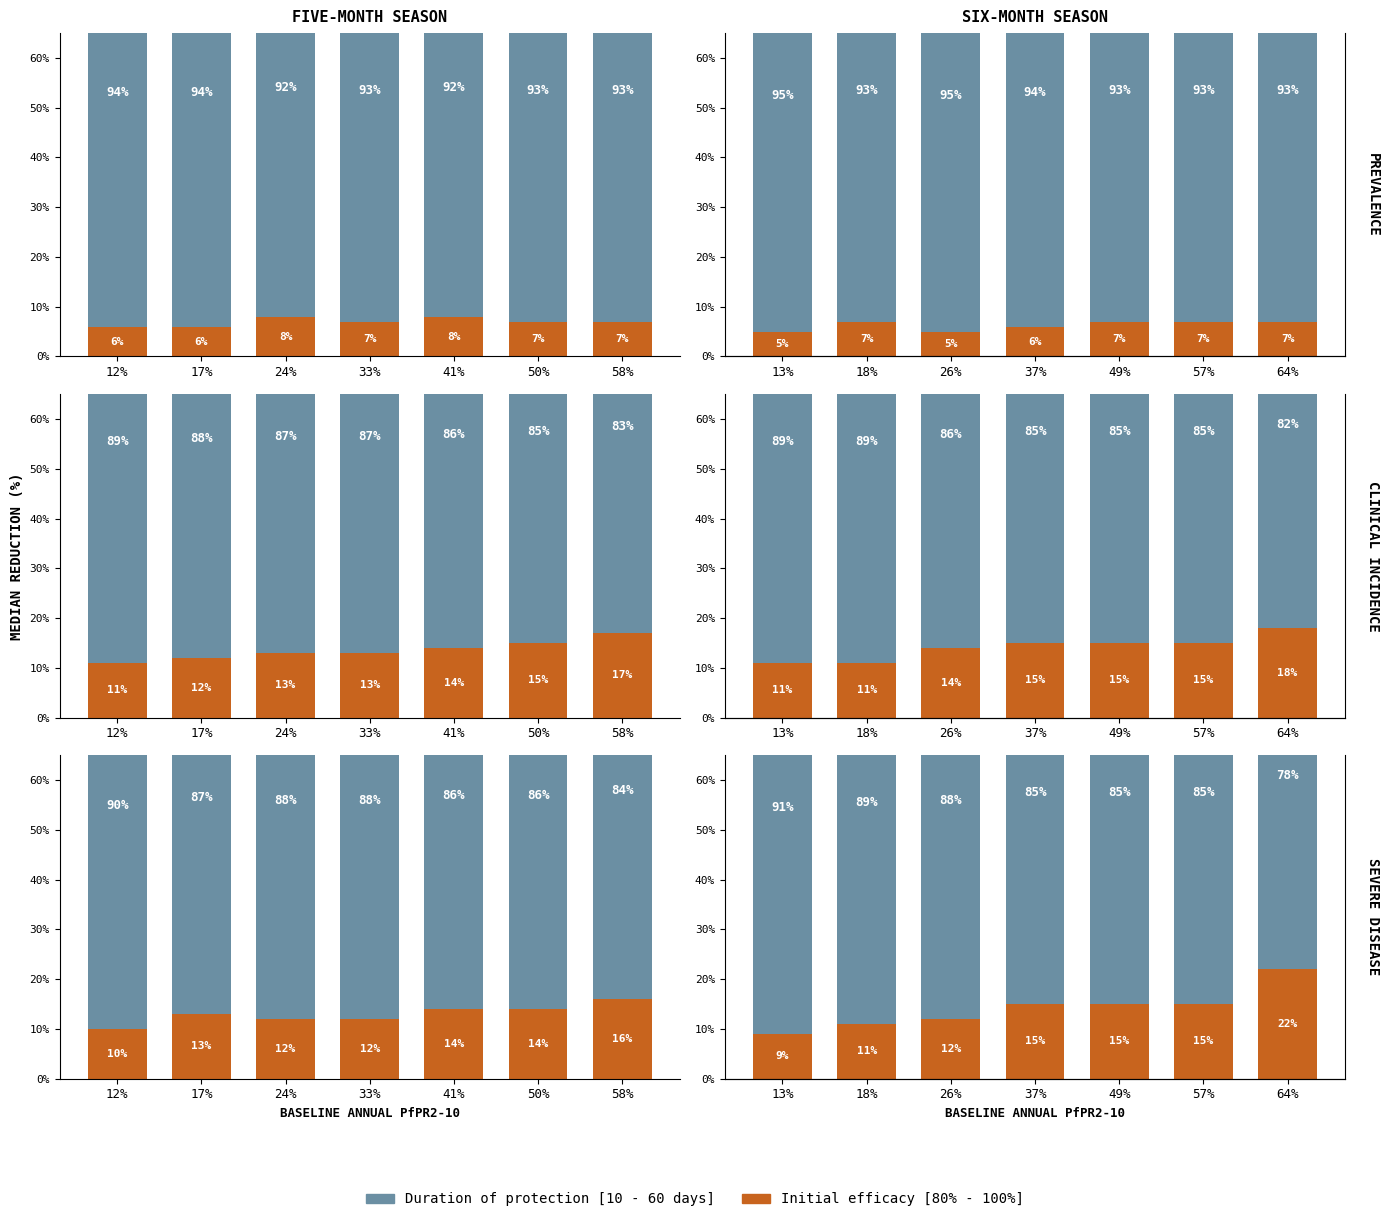

The Initial efficacy [80% - 100%] series shows 5 at 18%. True or false?

False